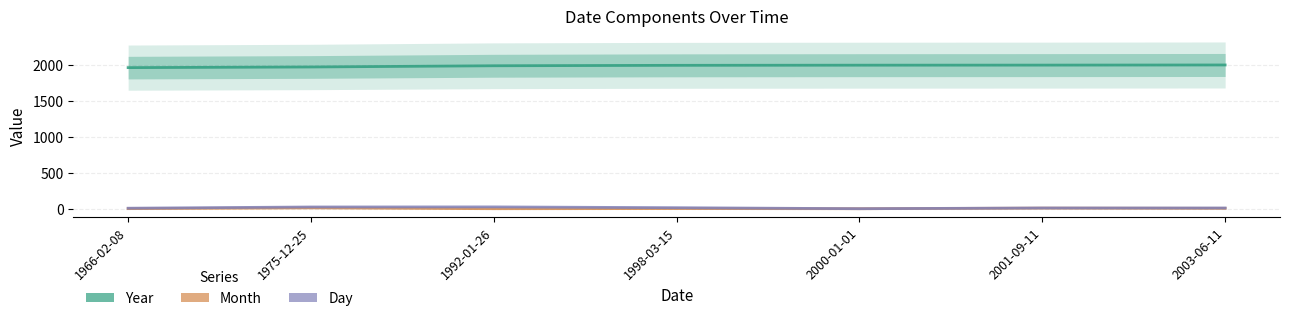

How many series are shown in this chart?

3